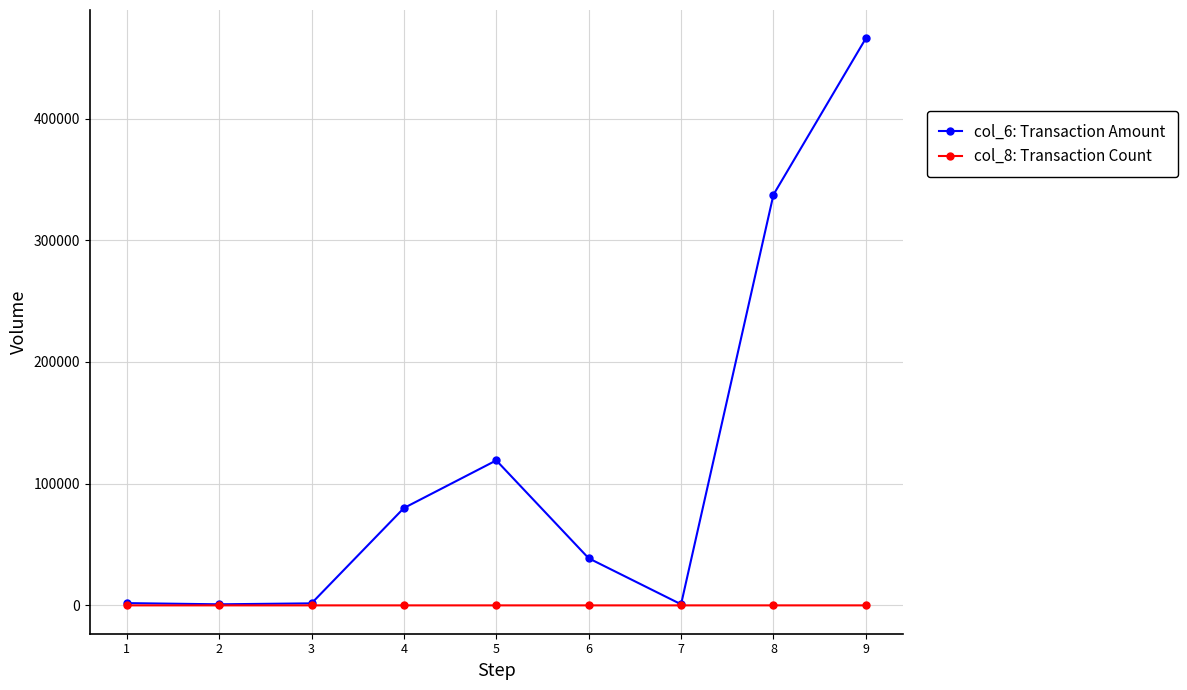

Is it true that col_6: Transaction Amount equals 119140 at 5?

True